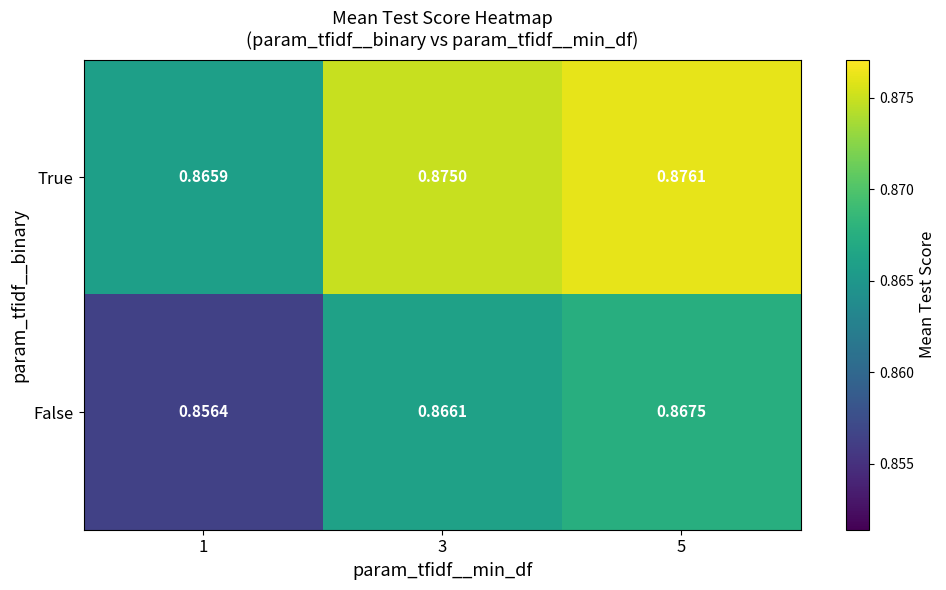

What is the average value of the False series?

0.9